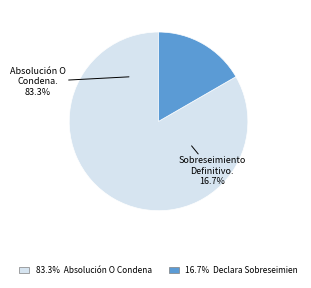

What is the ratio of the value at Declara Sobreseimiento Definitivo. to the value at Absolución O Condena.?

0.2